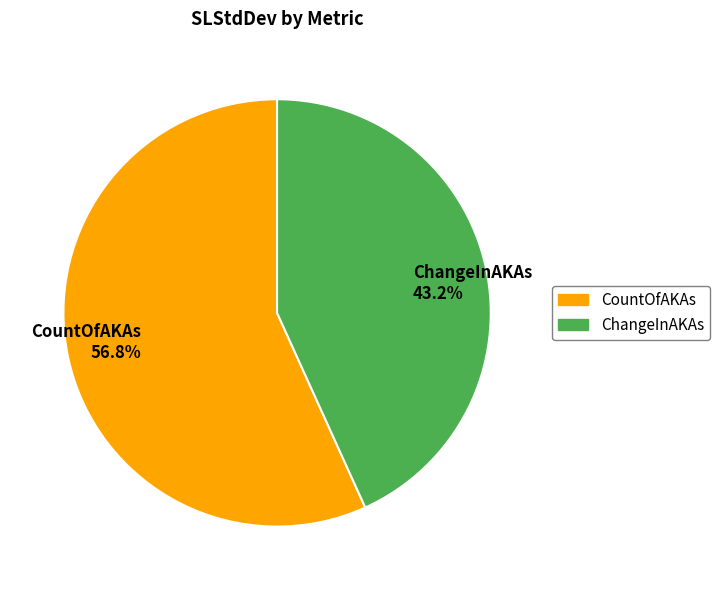

What portion of the pie excludes CountOfAKAs?

43.2%